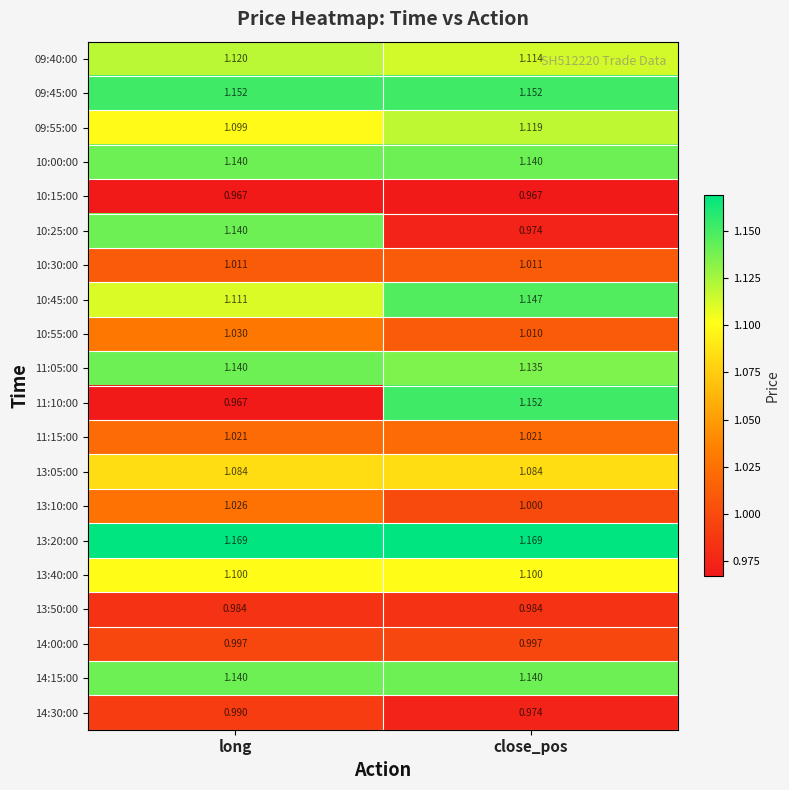

What is the spread (max minus min) of values at long?

0.2